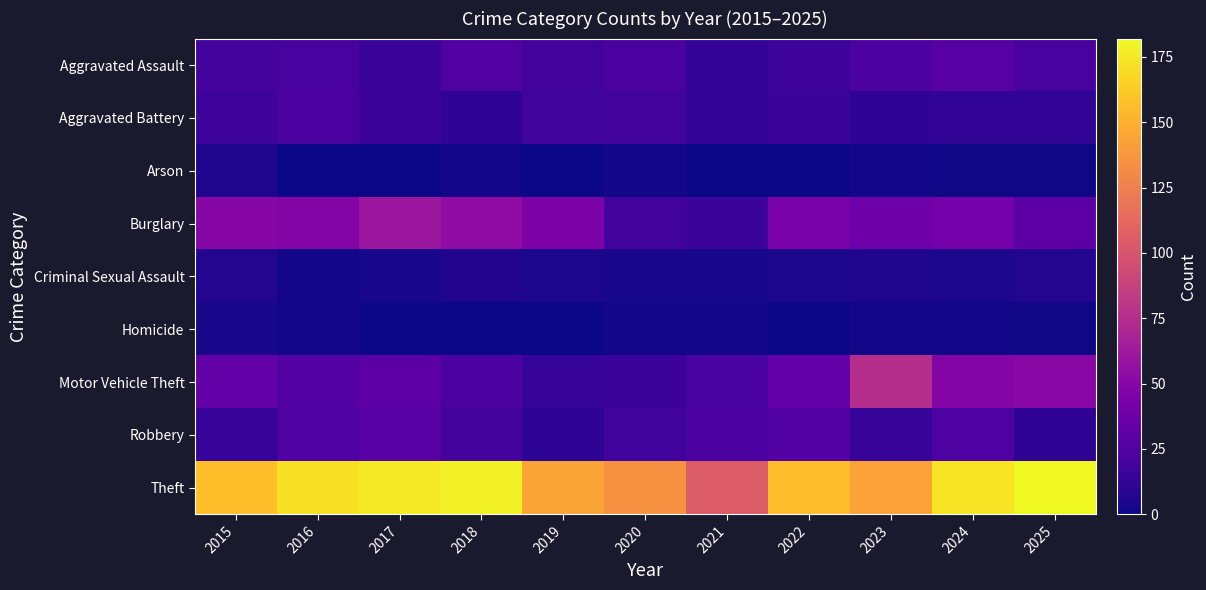

Which category has the highest value across all series?

2025